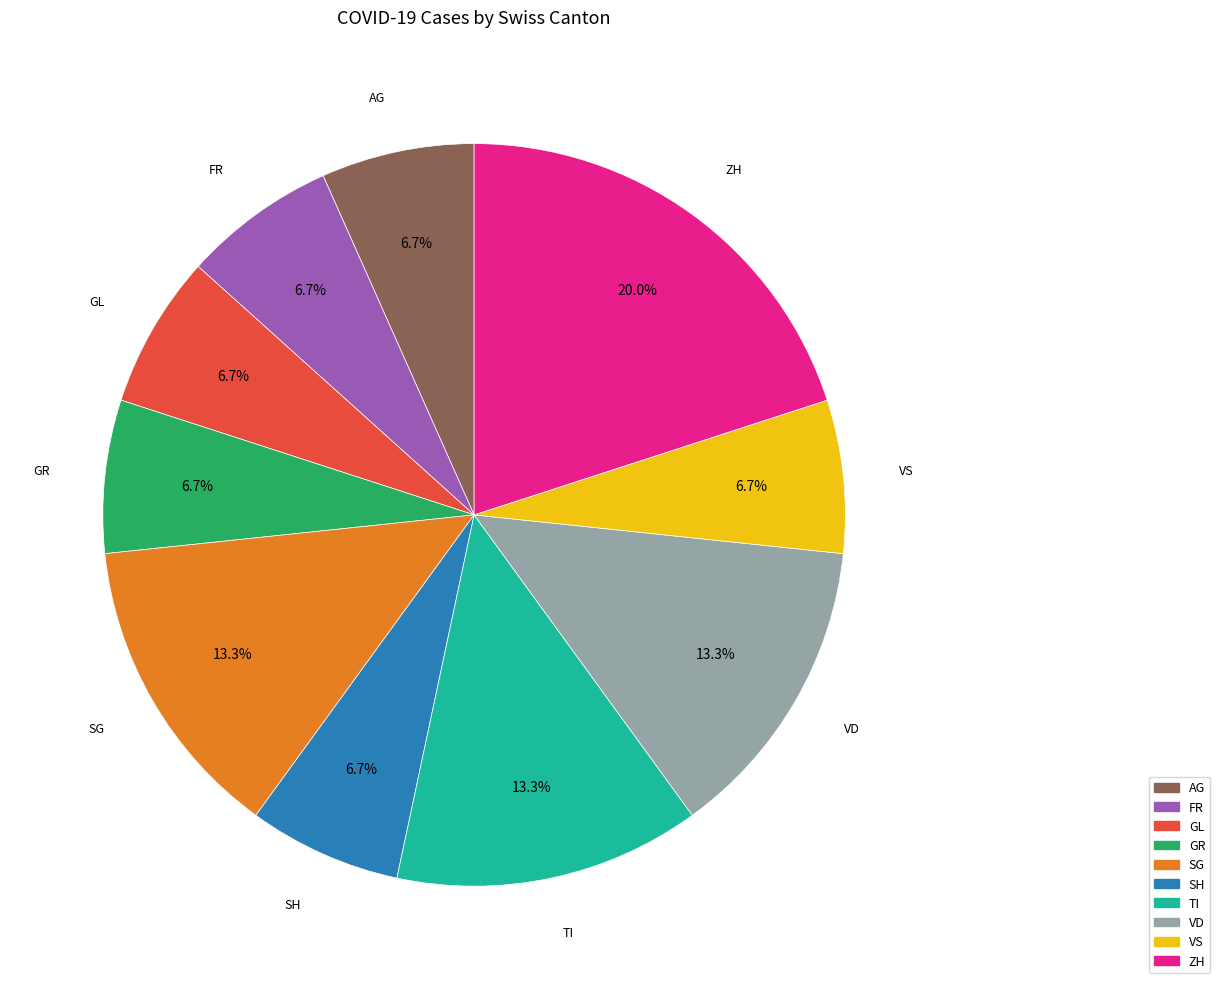

Does any single category account for the majority?

No